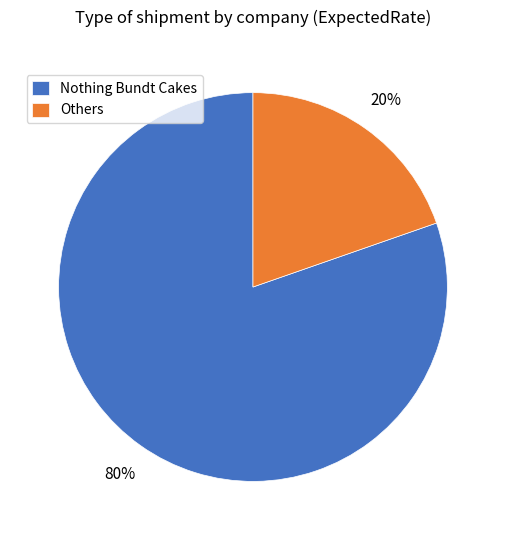

Which slice is the smallest?

Others